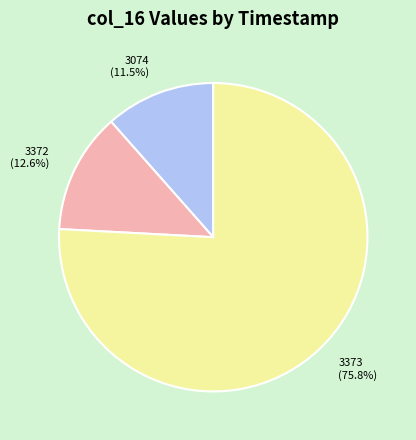

Which category has the smallest portion of the pie?

3074